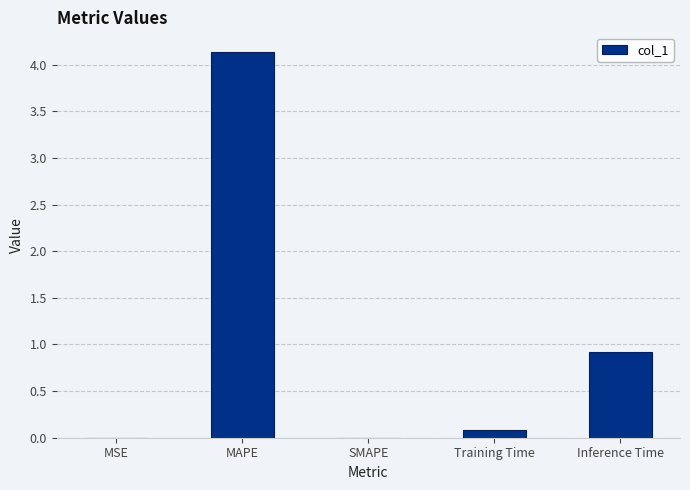

The chart shows a value of 0.1 at Training Time. True or false?

True